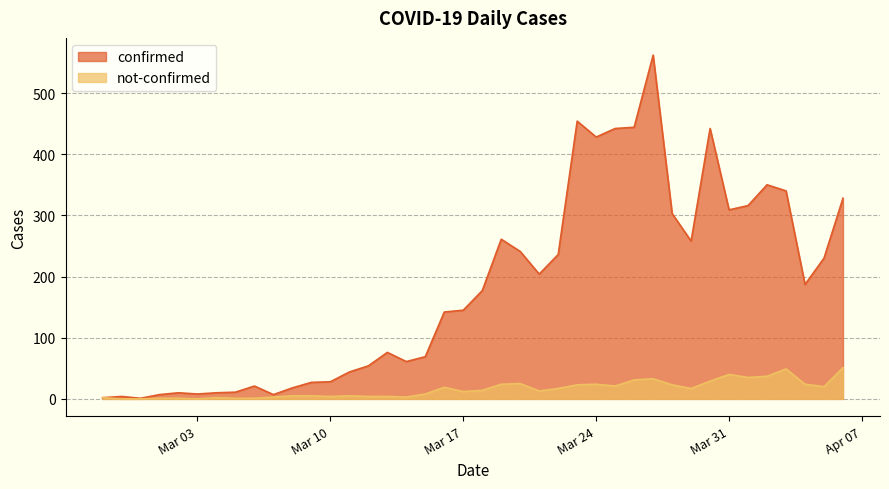

Count the number of categories in the chart.

40